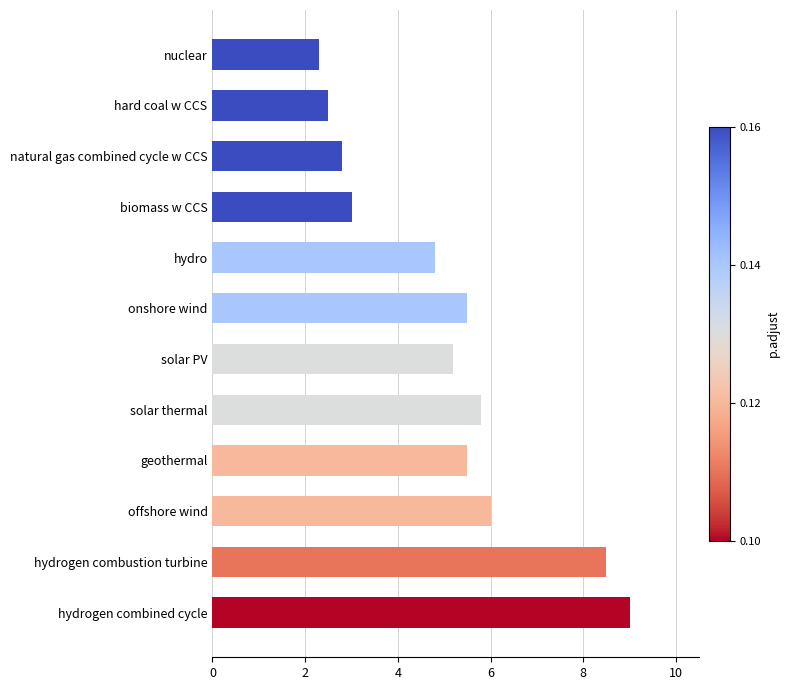

At which category does the chart reach its peak across all series?

hydrogen combined cycle